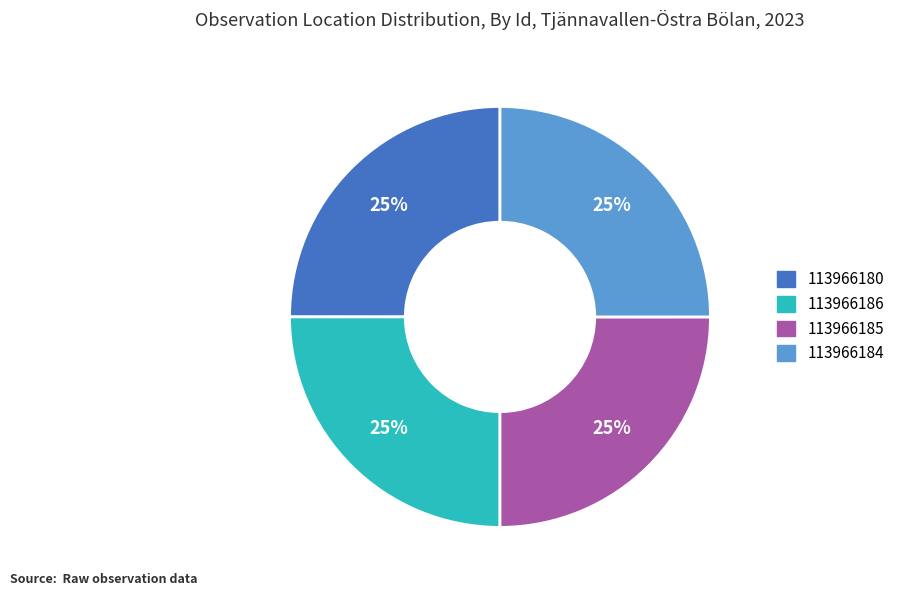

What percentage is the 113966180 slice, to the nearest percent?

25%